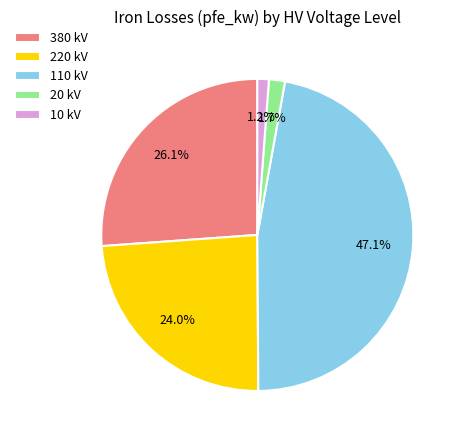

Which category has the biggest portion of the pie?

110 kV